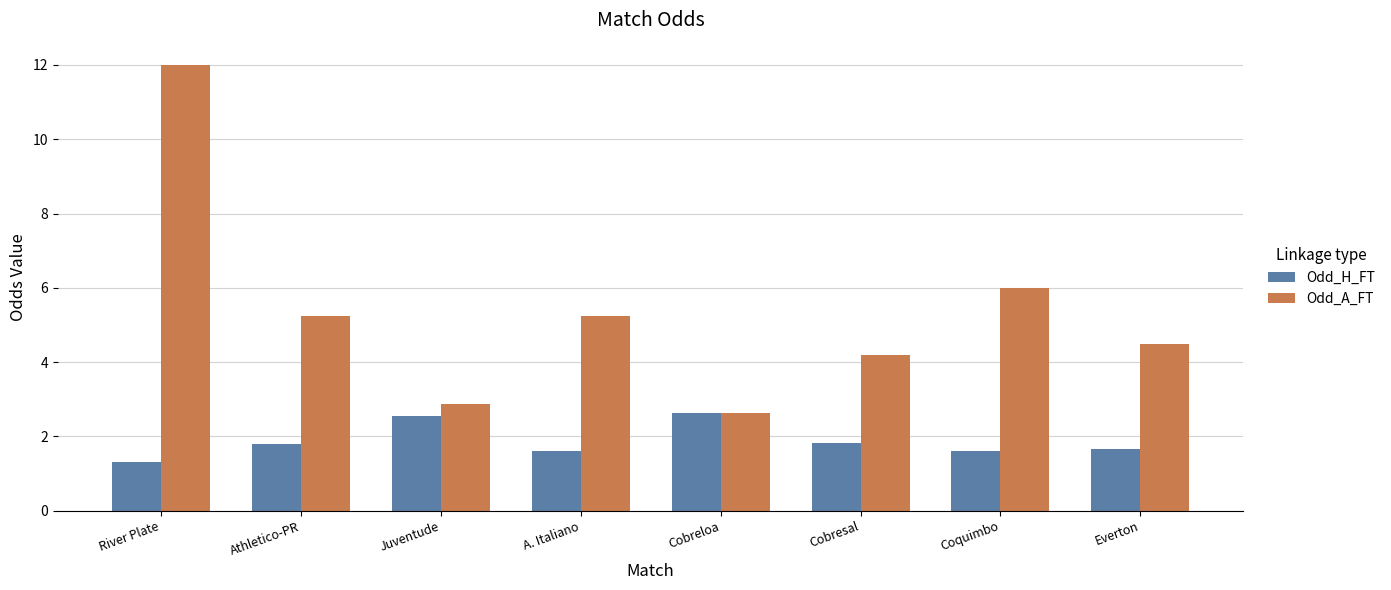

Which series has the largest total across all categories?

Odd_A_FT